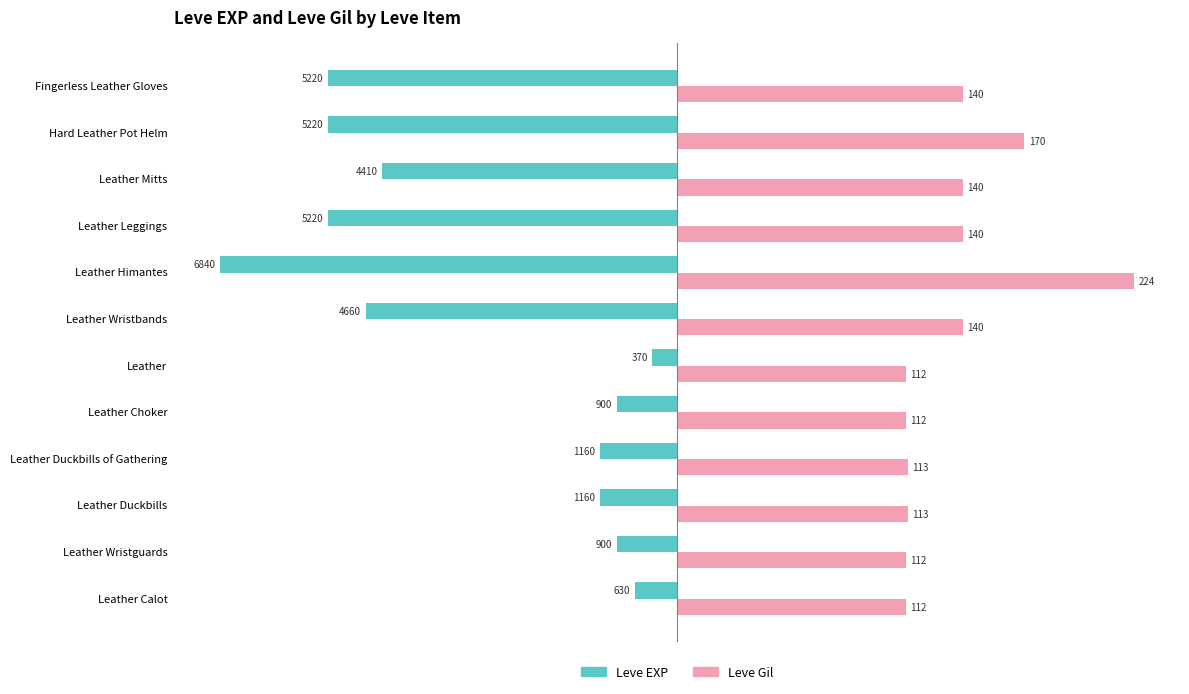

What are all the series names shown in the legend?

Leve EXP, Leve Gil